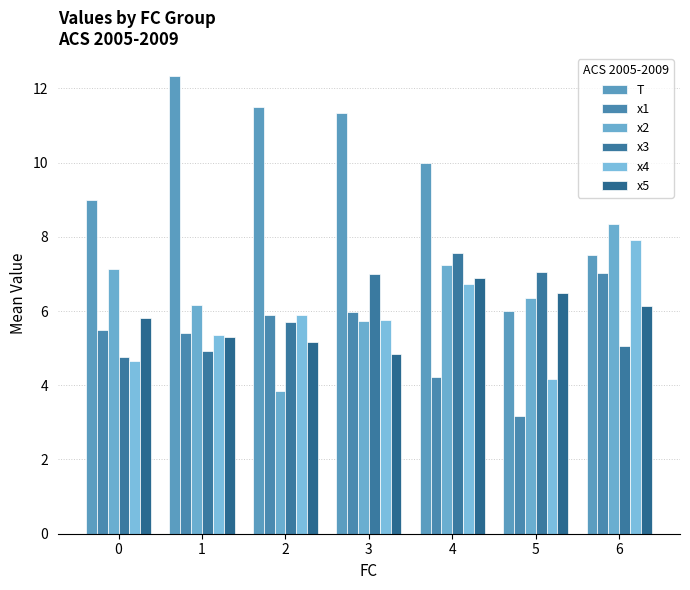

True or false: x3 has a value of 8.4 at 0.

False